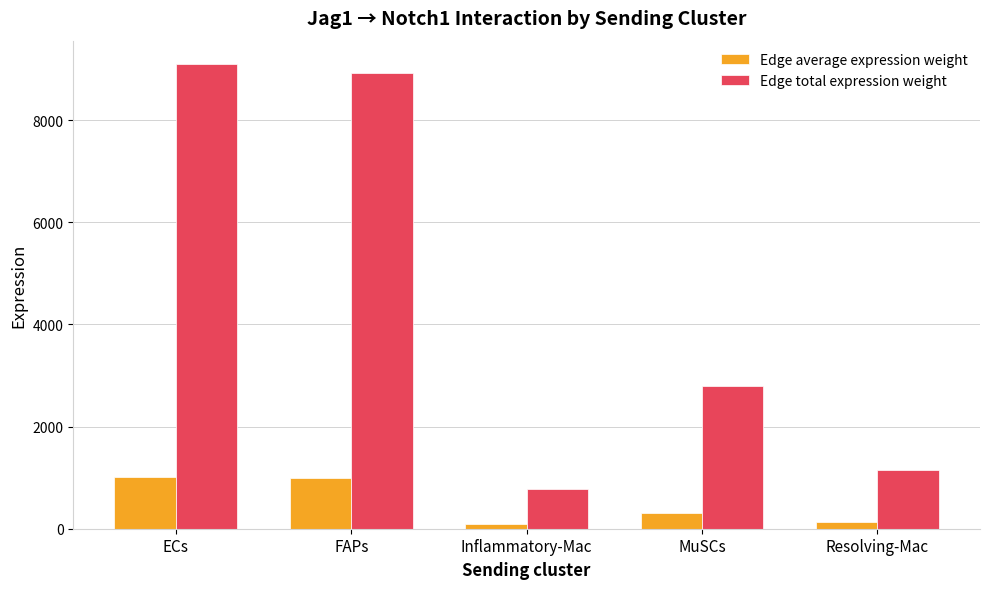

What is the average value of the Edge total expression weight series?

4550.9